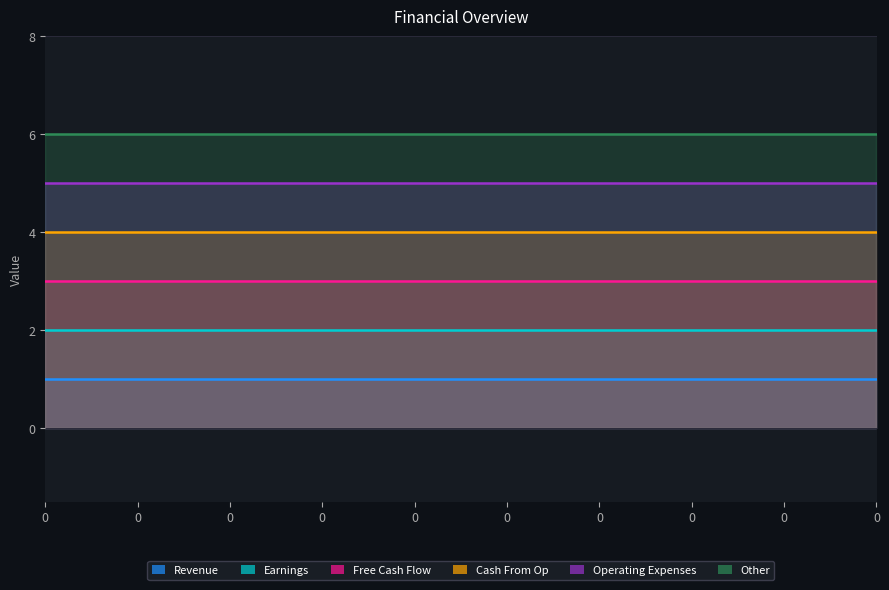

Does the chart display data point markers on the line(s)?

No